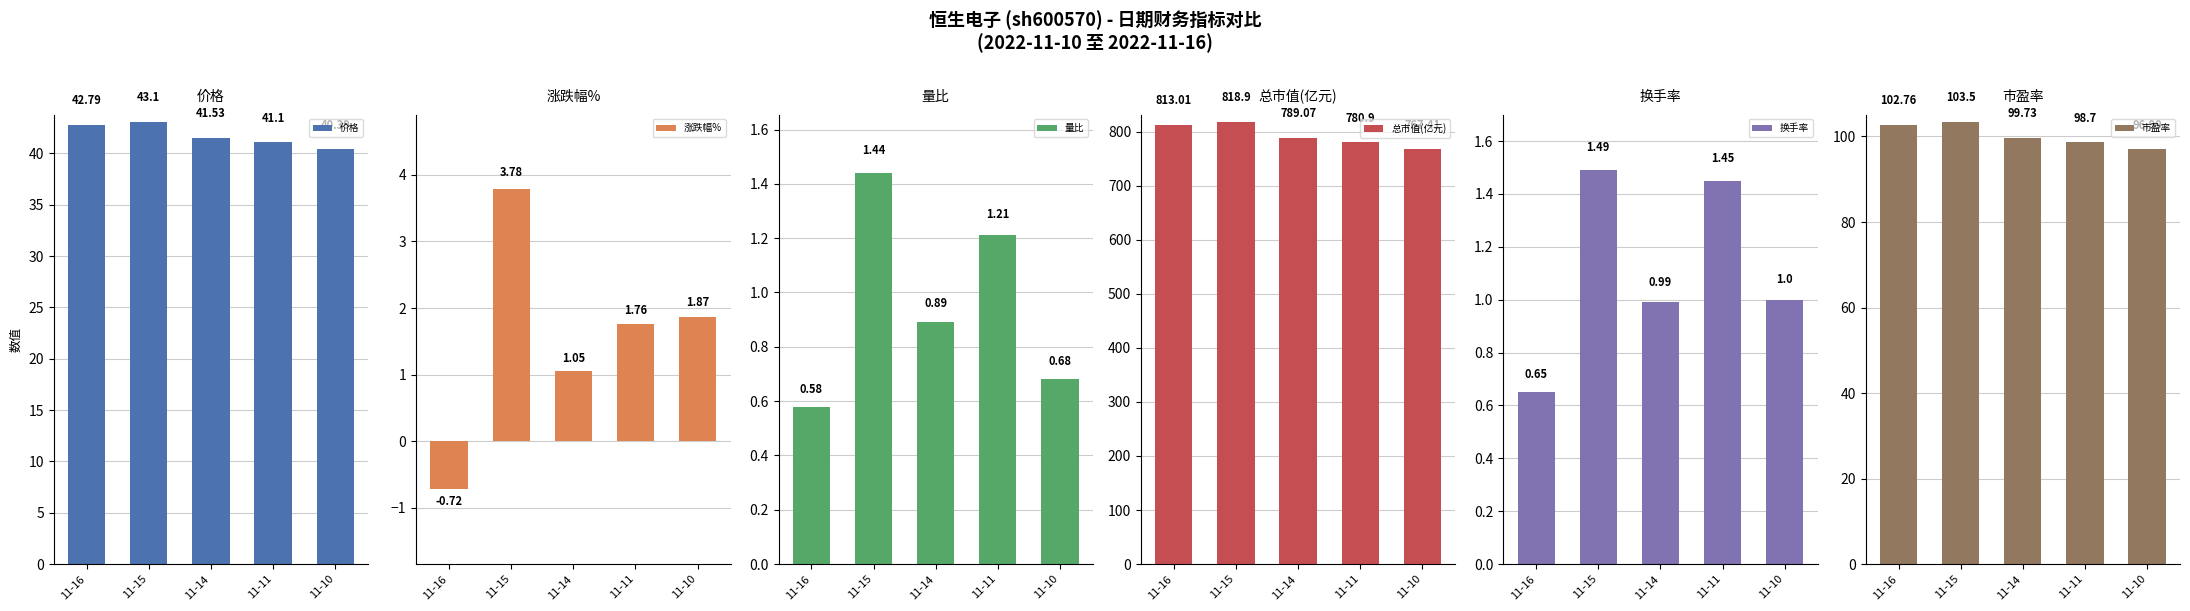

What is the difference between the maximum and minimum values in the 总市值(亿元) series?

51.5